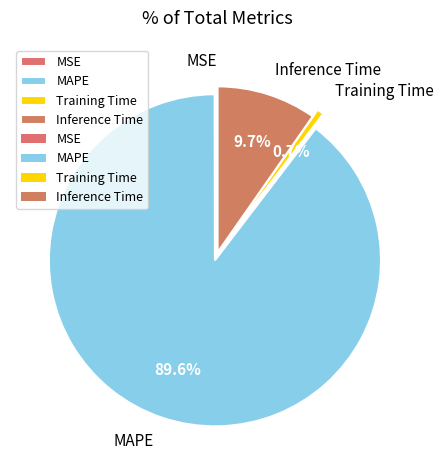

How much of the chart is everything except Training Time?

99.3%